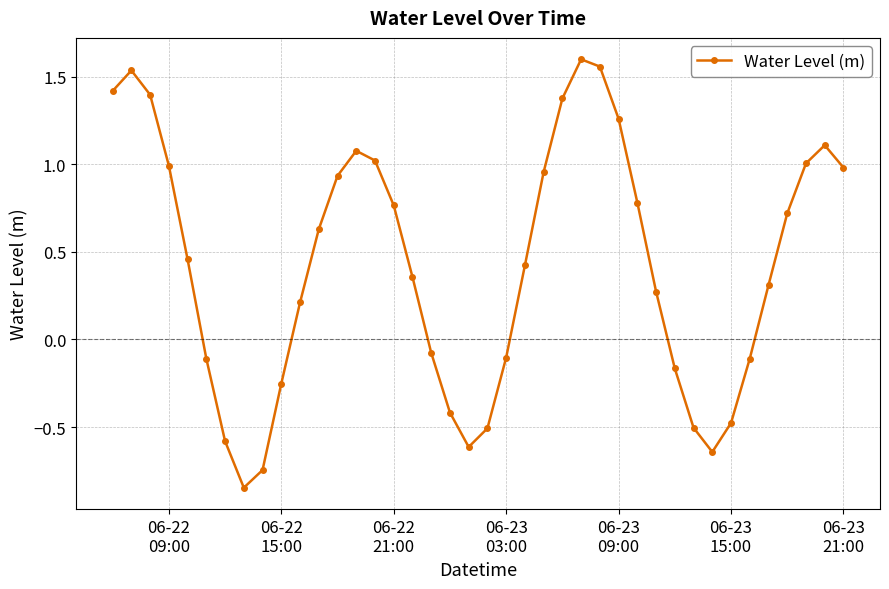

How many positive values are there?

25